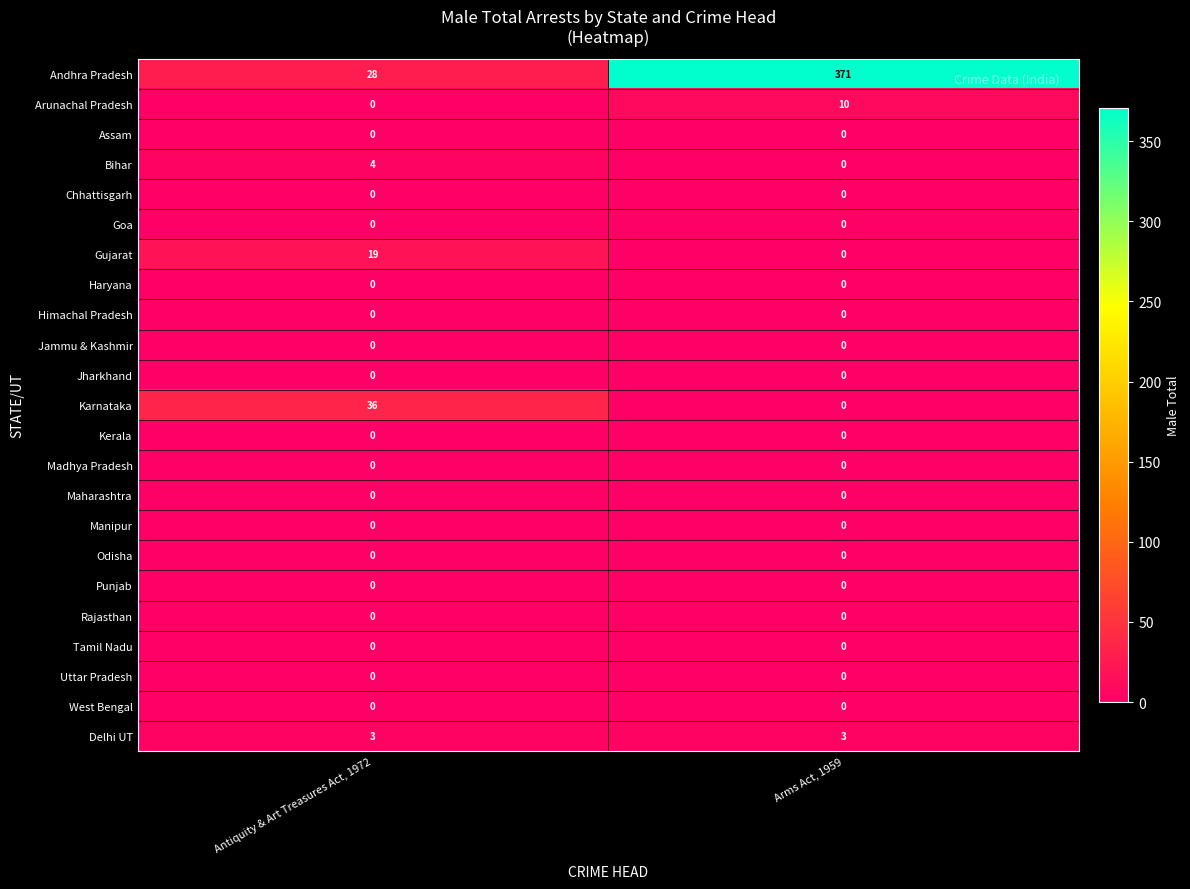

What is the sum of the Bihar values at Antiquity & Art Treasures Act, 1972 and Arms Act, 1959?

4